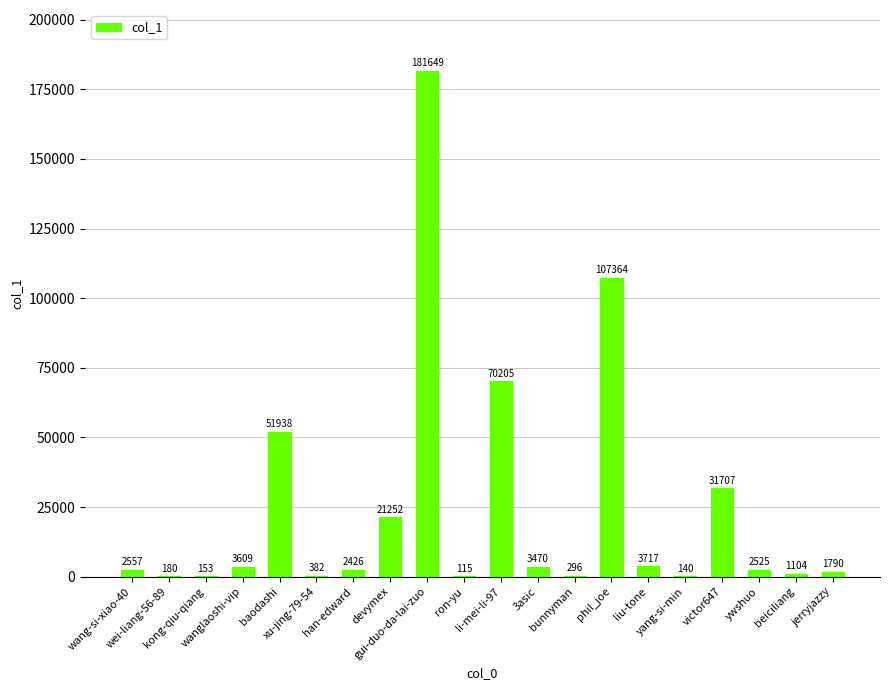

What is the maximum value shown in the chart?

181649